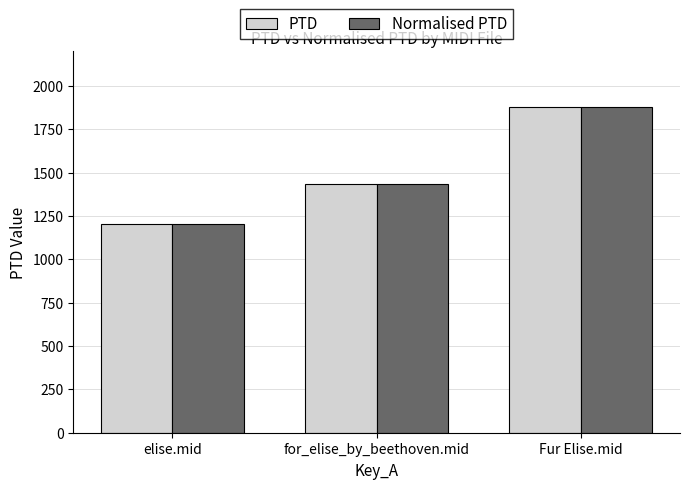

True or false: PTD has a value of 1432.9 at for_elise_by_beethoven.mid.

True